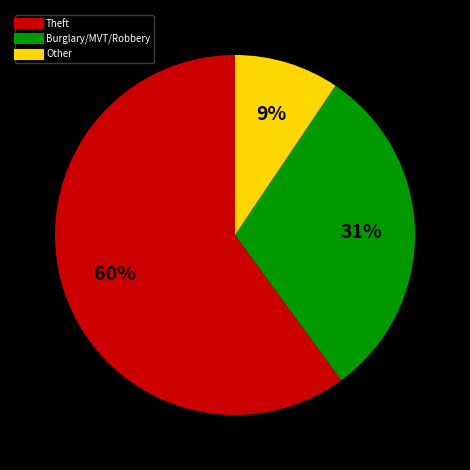

To the nearest percent, what is the difference between the largest and smallest slice percentages?

51%